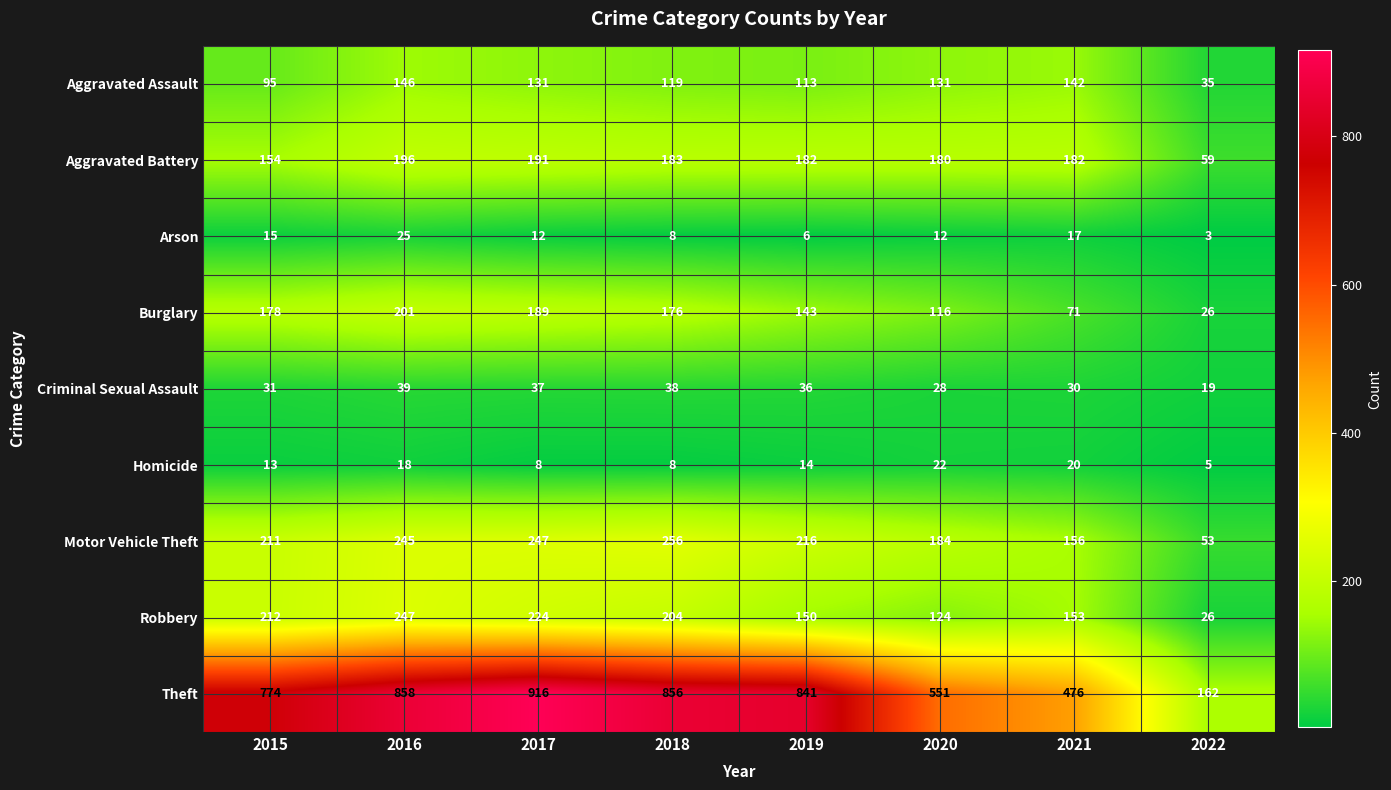

What is the difference between the second highest and minimum values in the Aggravated Assault series?

107